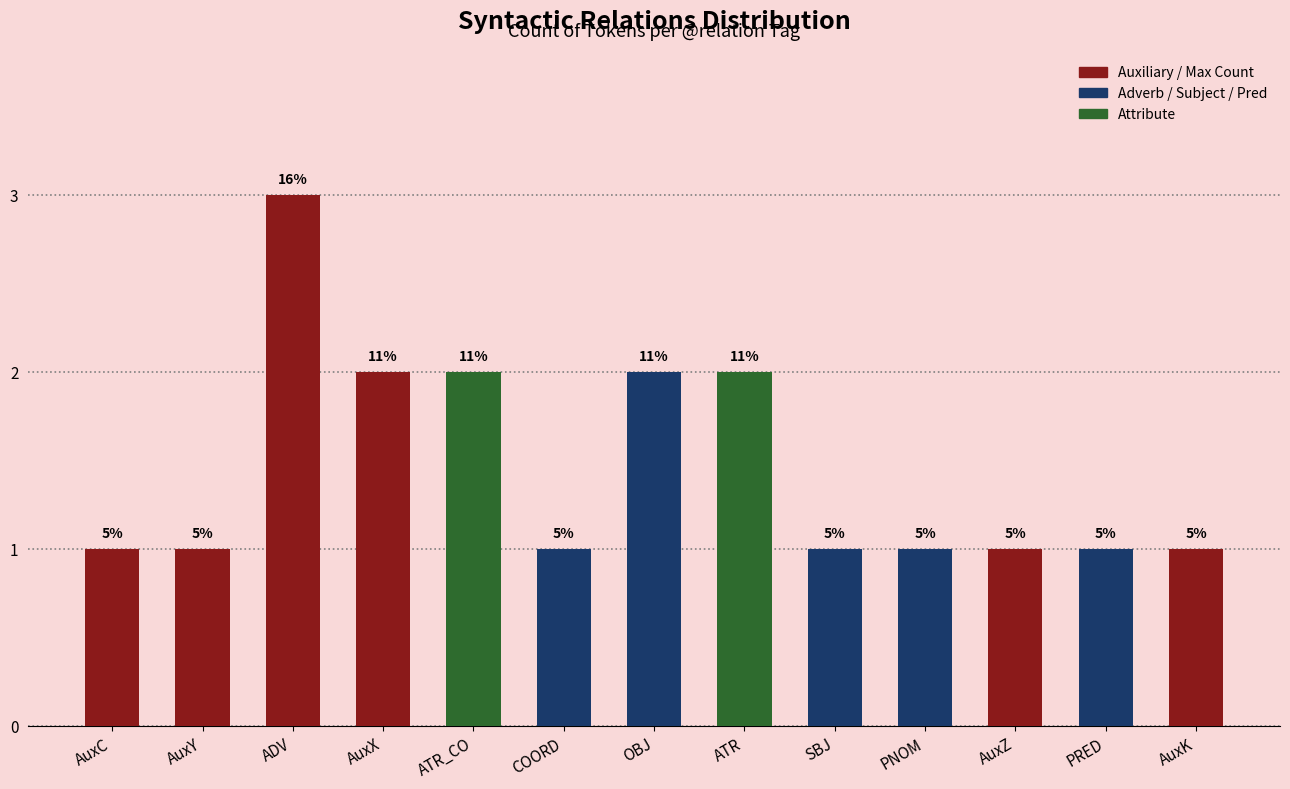

Reading left to right, what are all the values shown in this chart?

AuxC=1	AuxY=1	ADV=3	AuxX=2	ATR_CO=2	COORD=1	OBJ=2	ATR=2	SBJ=1	PNOM=1	AuxZ=1	PRED=1	AuxK=1